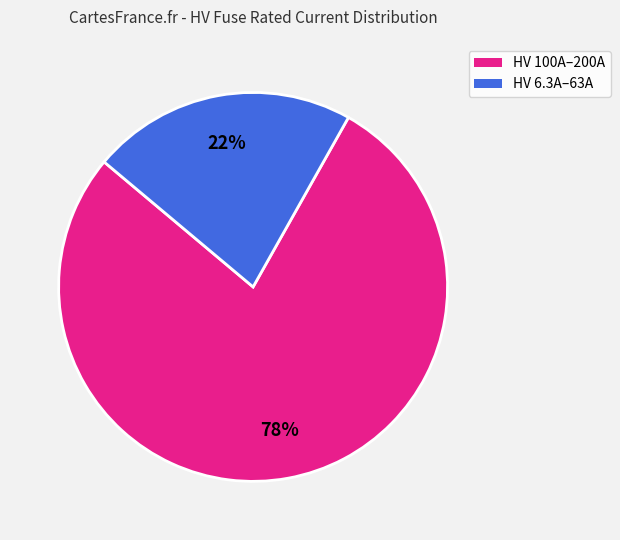

Is there any slice that represents more than half of the pie?

Yes